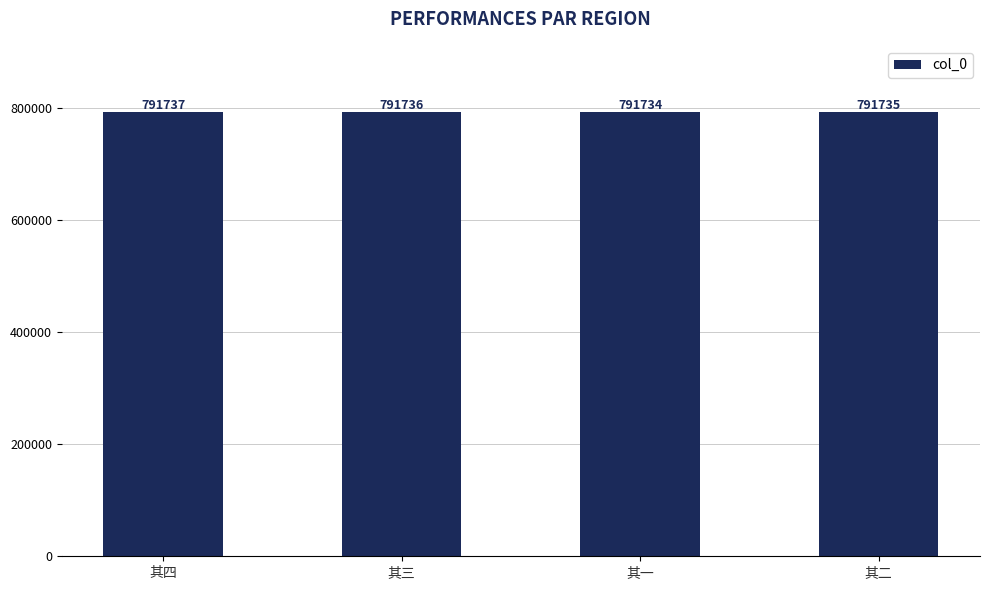

What is the label of the 1st bar from the left?

其四